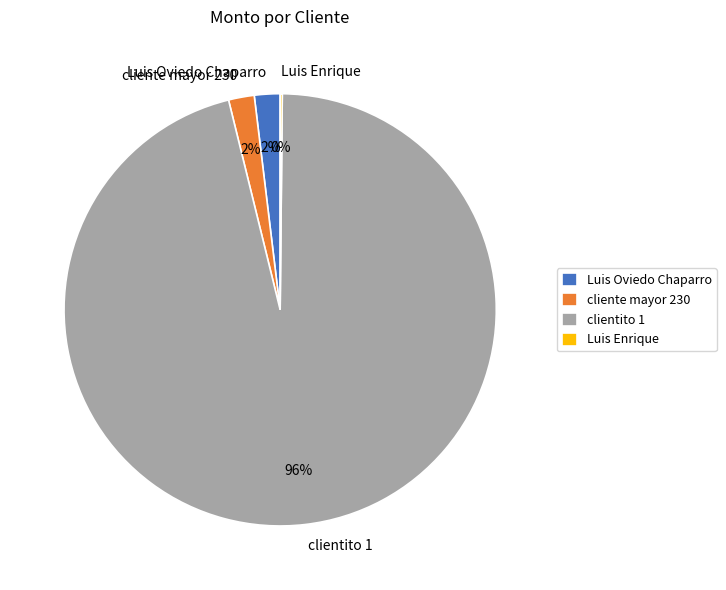

Do cliente mayor 230 and Luis Oviedo Chaparro together represent more than half of the pie?

No